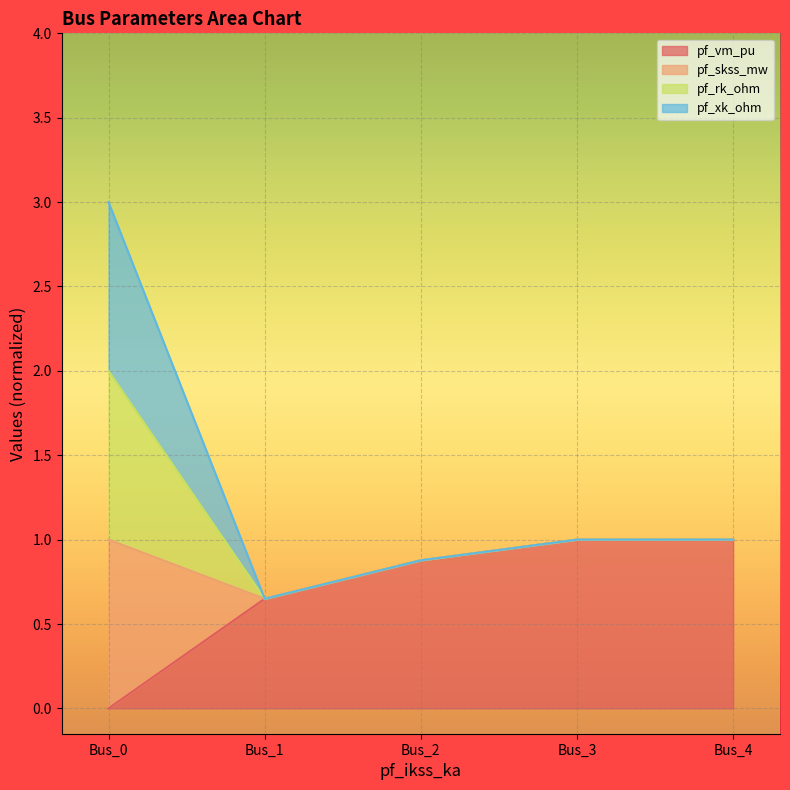

What is the sum of all pf_vm_pu values?

3.5